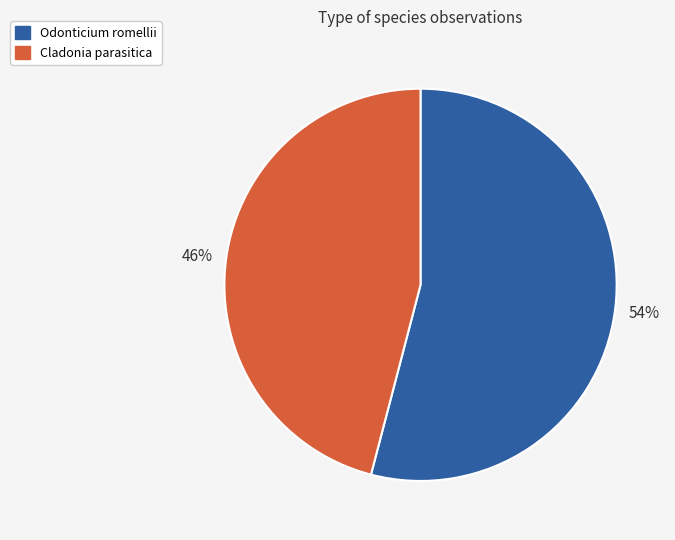

To the nearest percent, what percentage of the pie is Odonticium romellii?

54%